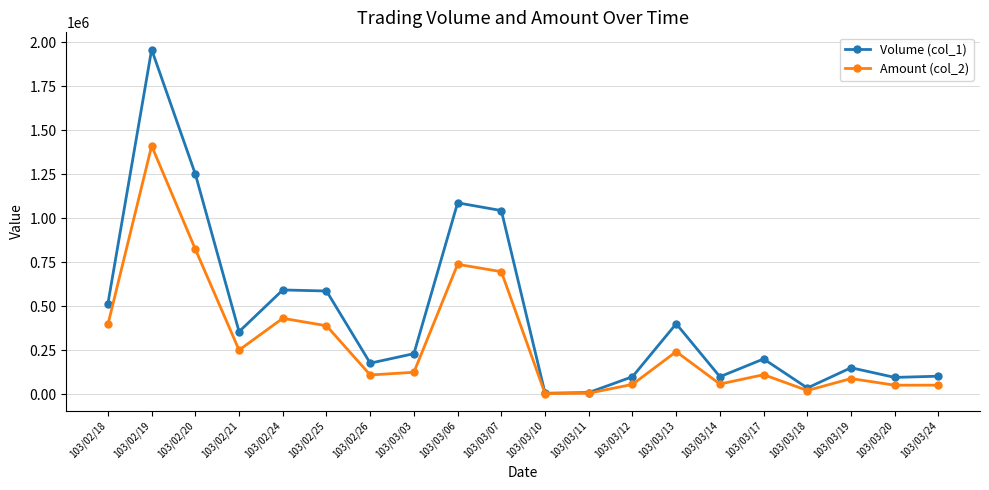

Where is the first local maximum for Amount (col_2)?

103/02/19